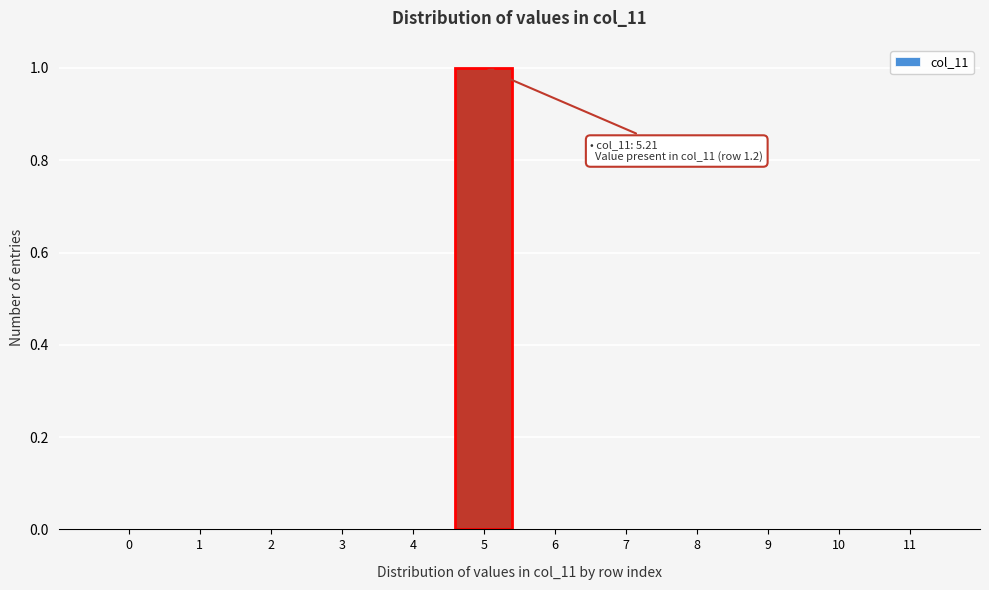

Reading left to right, list all the values displayed in this chart.

0=0	1=0	2=0	3=0	4=0	5=1	6=0	7=0	8=0	9=0	10=0	11=0